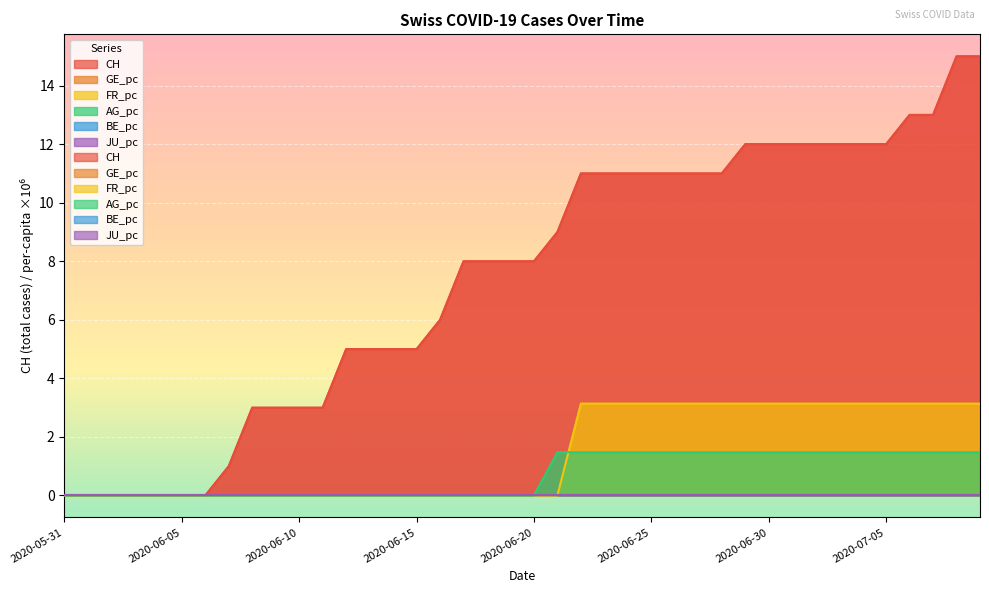

Reading left to right, what are all the values shown in this chart?

CH: 2020-05-31=0.0	2020-06-01=0.0	2020-06-02=0.0	2020-06-03=0.0	2020-06-04=0.0	2020-06-05=0.0	2020-06-06=0.0	2020-06-07=1.0	2020-06-08=3.0	2020-06-09=3.0	2020-06-10=3.0	2020-06-11=3.0	2020-06-12=5.0	2020-06-13=5.0	2020-06-14=5.0	2020-06-15=5.0	2020-06-16=6.0	2020-06-17=8.0	2020-06-18=8.0	2020-06-19=8.0	2020-06-20=8.0	2020-06-21=9.0	2020-06-22=11.0	2020-06-23=11.0	2020-06-24=11.0	2020-06-25=11.0	2020-06-26=11.0	2020-06-27=11.0	2020-06-28=11.0	2020-06-29=12.0	2020-06-30=12.0	2020-07-01=12.0	2020-07-02=12.0	2020-07-03=12.0	2020-07-04=12.0	2020-07-05=12.0	2020-07-06=13.0	2020-07-07=13.0	2020-07-08=15.0	2020-07-09=15.0
FR_pc: 2020-05-31=0.0	2020-06-01=0.0	2020-06-02=0.0	2020-06-03=0.0	2020-06-04=0.0	2020-06-05=0.0	2020-06-06=0.0	2020-06-07=0.0	2020-06-08=0.0	2020-06-09=0.0	2020-06-10=0.0	2020-06-11=0.0	2020-06-12=0.0	2020-06-13=0.0	2020-06-14=0.0	2020-06-15=0.0	2020-06-16=0.0	2020-06-17=0.0	2020-06-18=0.0	2020-06-19=0.0	2020-06-20=0.0	2020-06-21=0.0	2020-06-22=3.1	2020-06-23=3.1	2020-06-24=3.1	2020-06-25=3.1	2020-06-26=3.1	2020-06-27=3.1	2020-06-28=3.1	2020-06-29=3.1	2020-06-30=3.1	2020-07-01=3.1	2020-07-02=3.1	2020-07-03=3.1	2020-07-04=3.1	2020-07-05=3.1	2020-07-06=3.1	2020-07-07=3.1	2020-07-08=3.1	2020-07-09=3.1
AG_pc: 2020-05-31=0.0	2020-06-01=0.0	2020-06-02=0.0	2020-06-03=0.0	2020-06-04=0.0	2020-06-05=0.0	2020-06-06=0.0	2020-06-07=0.0	2020-06-08=0.0	2020-06-09=0.0	2020-06-10=0.0	2020-06-11=0.0	2020-06-12=0.0	2020-06-13=0.0	2020-06-14=0.0	2020-06-15=0.0	2020-06-16=0.0	2020-06-17=0.0	2020-06-18=0.0	2020-06-19=0.0	2020-06-20=0.0	2020-06-21=1.5	2020-06-22=1.5	2020-06-23=1.5	2020-06-24=1.5	2020-06-25=1.5	2020-06-26=1.5	2020-06-27=1.5	2020-06-28=1.5	2020-06-29=1.5	2020-06-30=1.5	2020-07-01=1.5	2020-07-02=1.5	2020-07-03=1.5	2020-07-04=1.5	2020-07-05=1.5	2020-07-06=1.5	2020-07-07=1.5	2020-07-08=1.5	2020-07-09=1.5